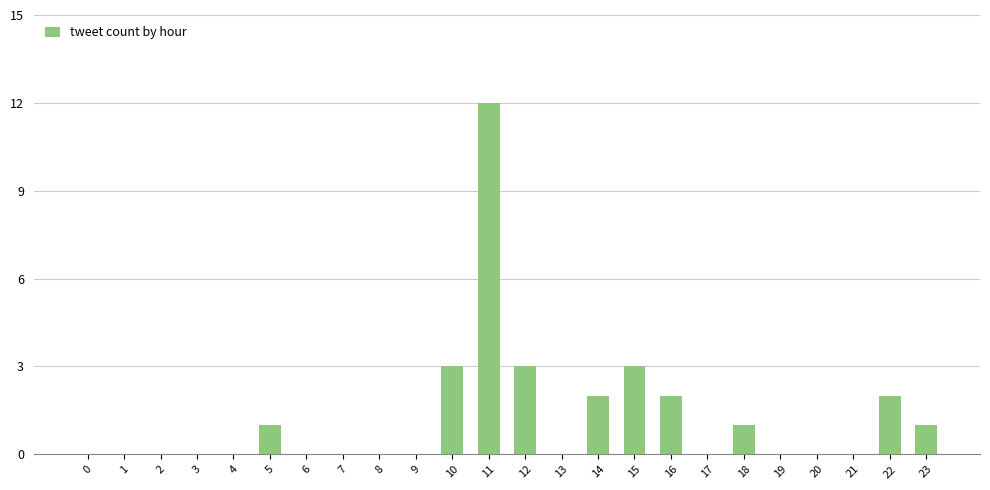

What is the sum of the values at 18 and 12?

4